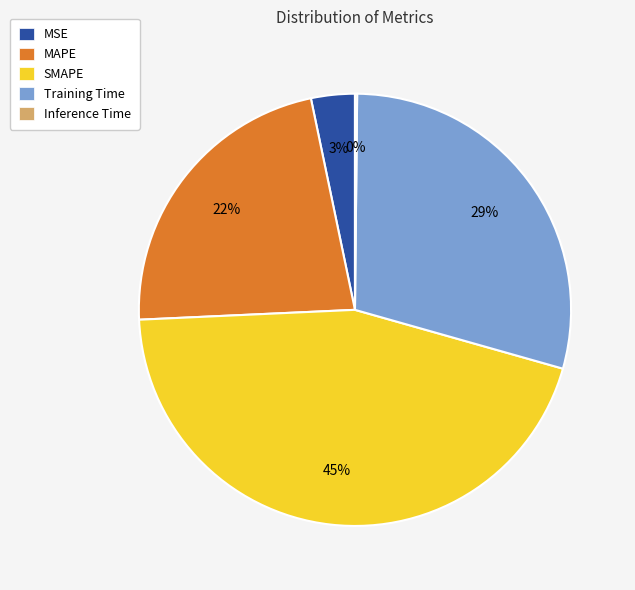

Between SMAPE and MAPE, which is larger?

SMAPE